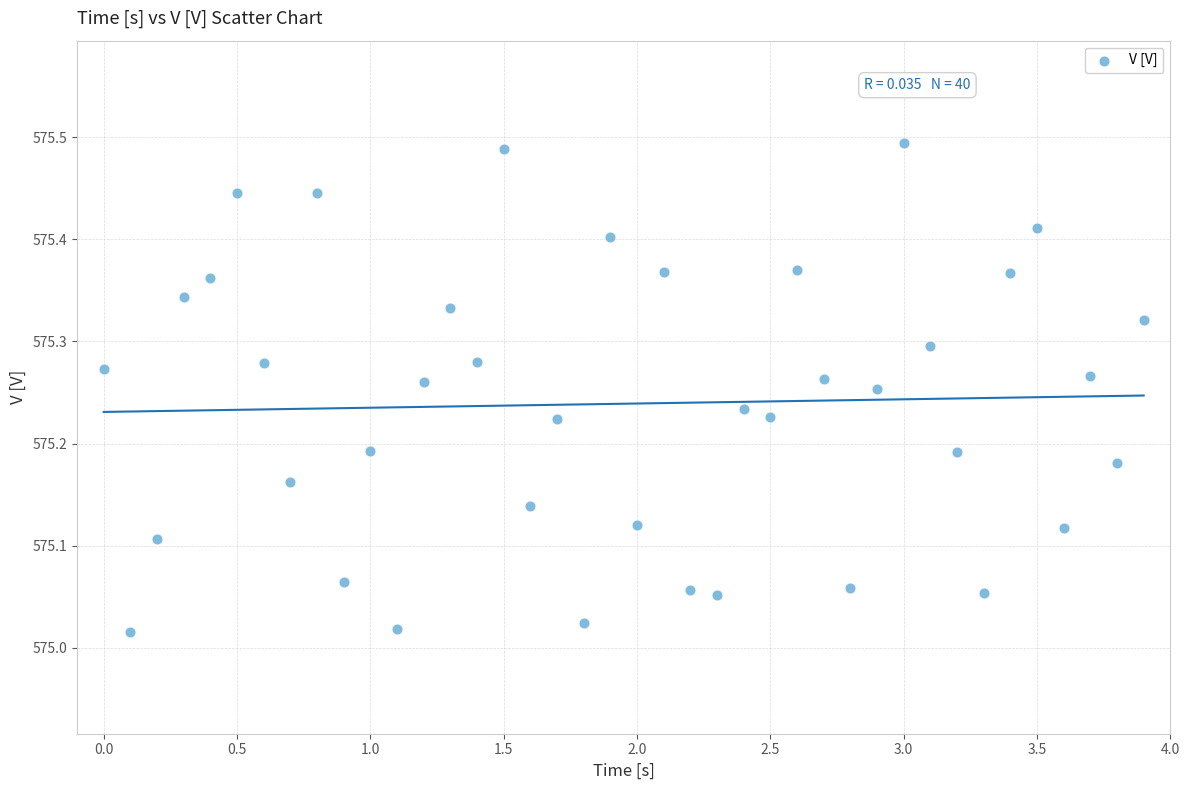

What is the range of X values (max minus min)?

3.9